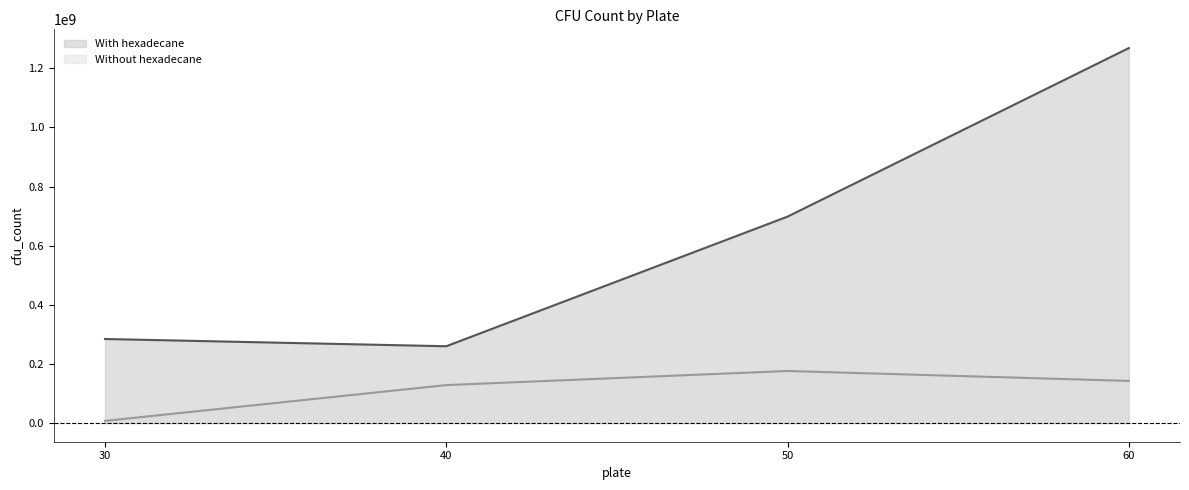

Reading right to left, extract all data points from this chart.

With hexadecane: 60=1268450000.4	50=698225937.7	40=259623437.5	30=284124895.8
Without hexadecane: 60=142267500.0	50=175921250.0	40=128158333.3	30=7138750.0